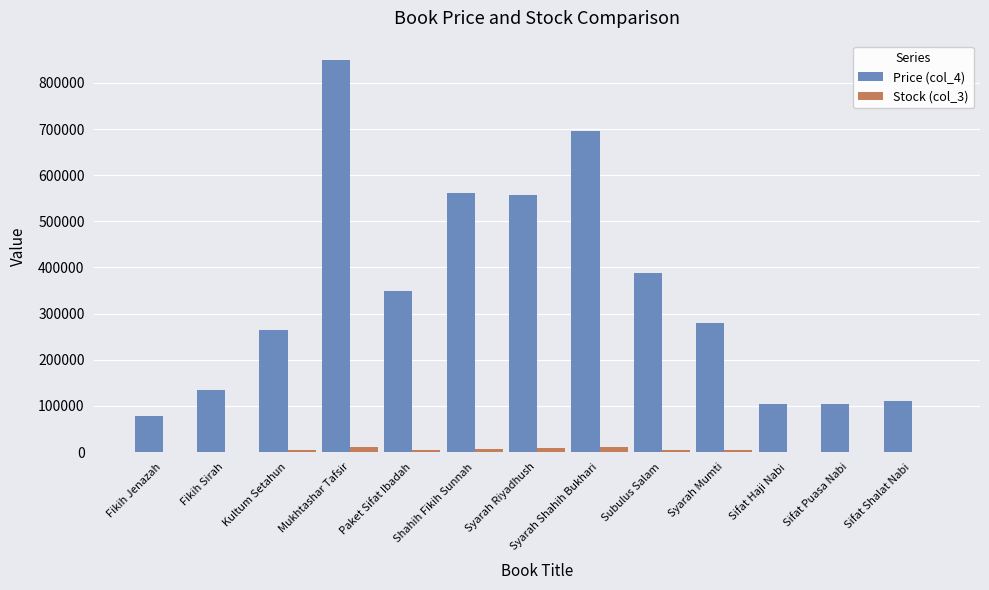

At which label does Price (col_4) reach its peak?

Mukhtashar Tafsir